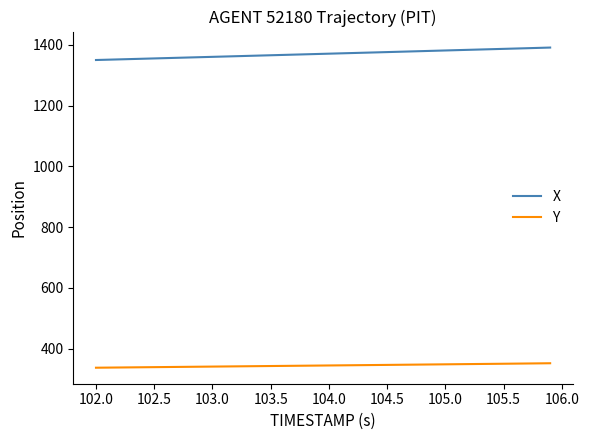

What are all the series names shown in the legend?

X, Y